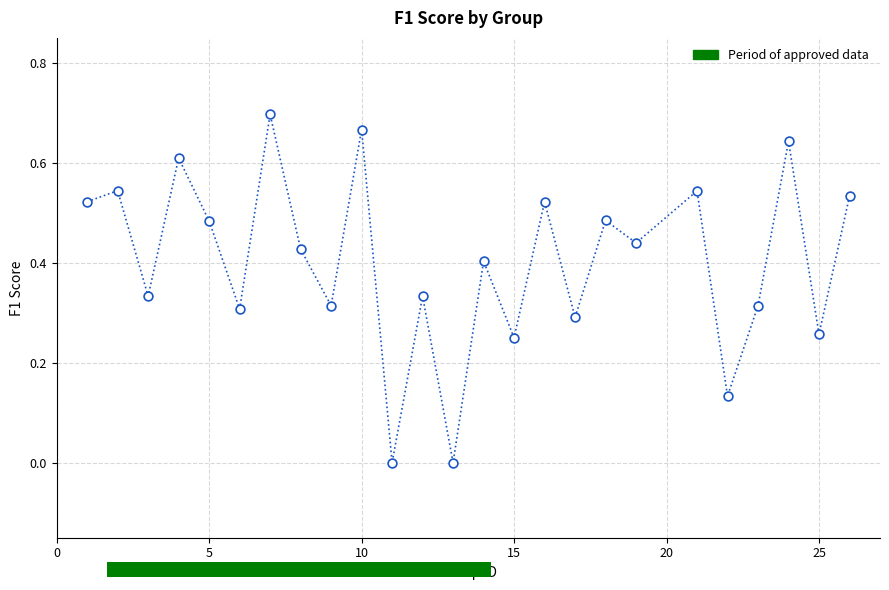

What is the range of X values (max minus min)?

25.0